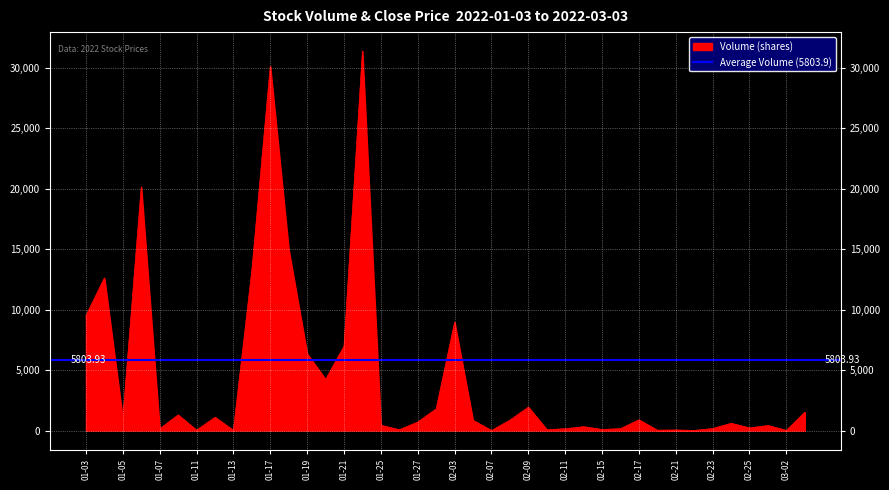

What is the maximum value shown in the chart?

31367